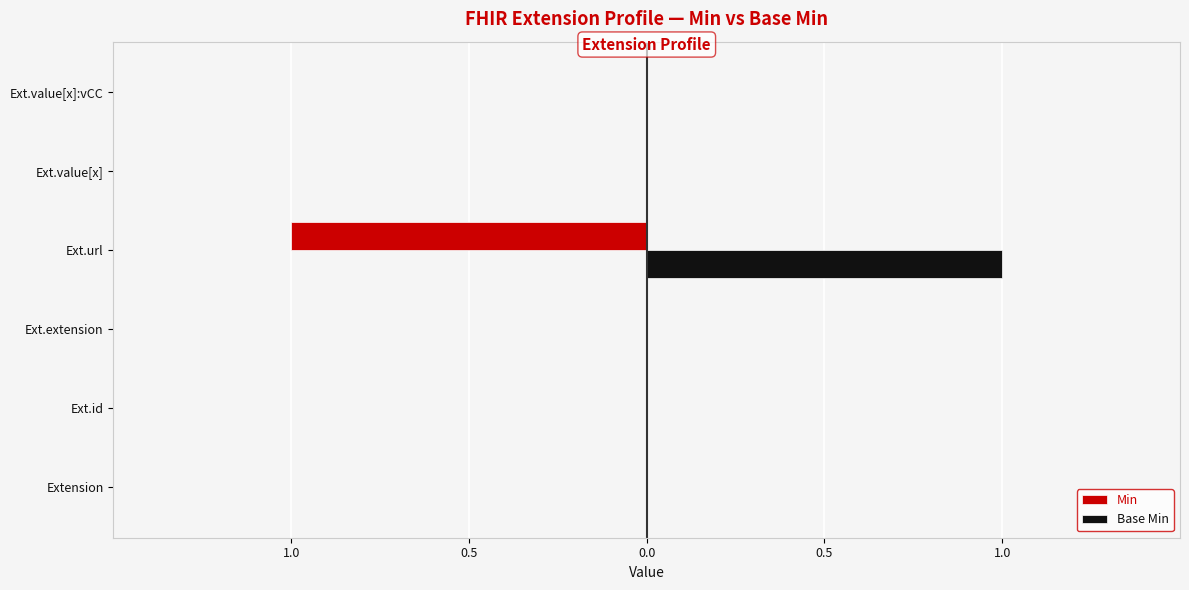

What is the maximum value for Base Min?

1